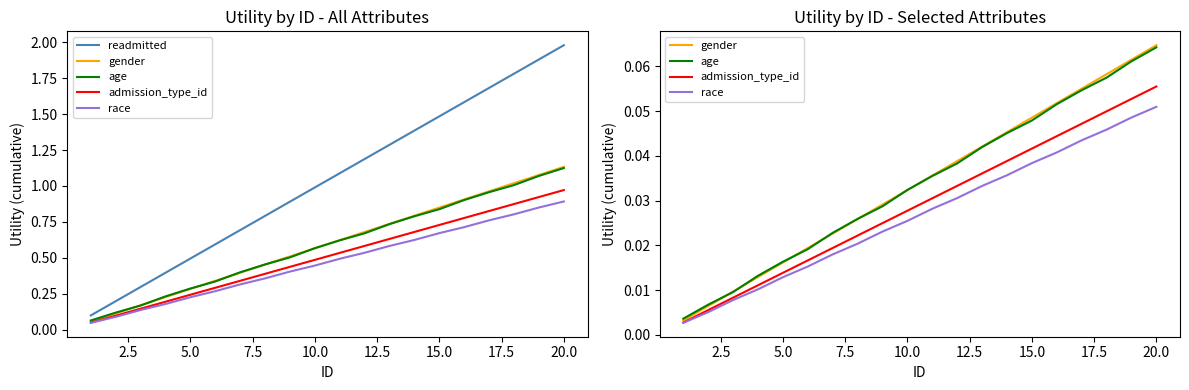

What is the label of the 4th point from the left?

7.5